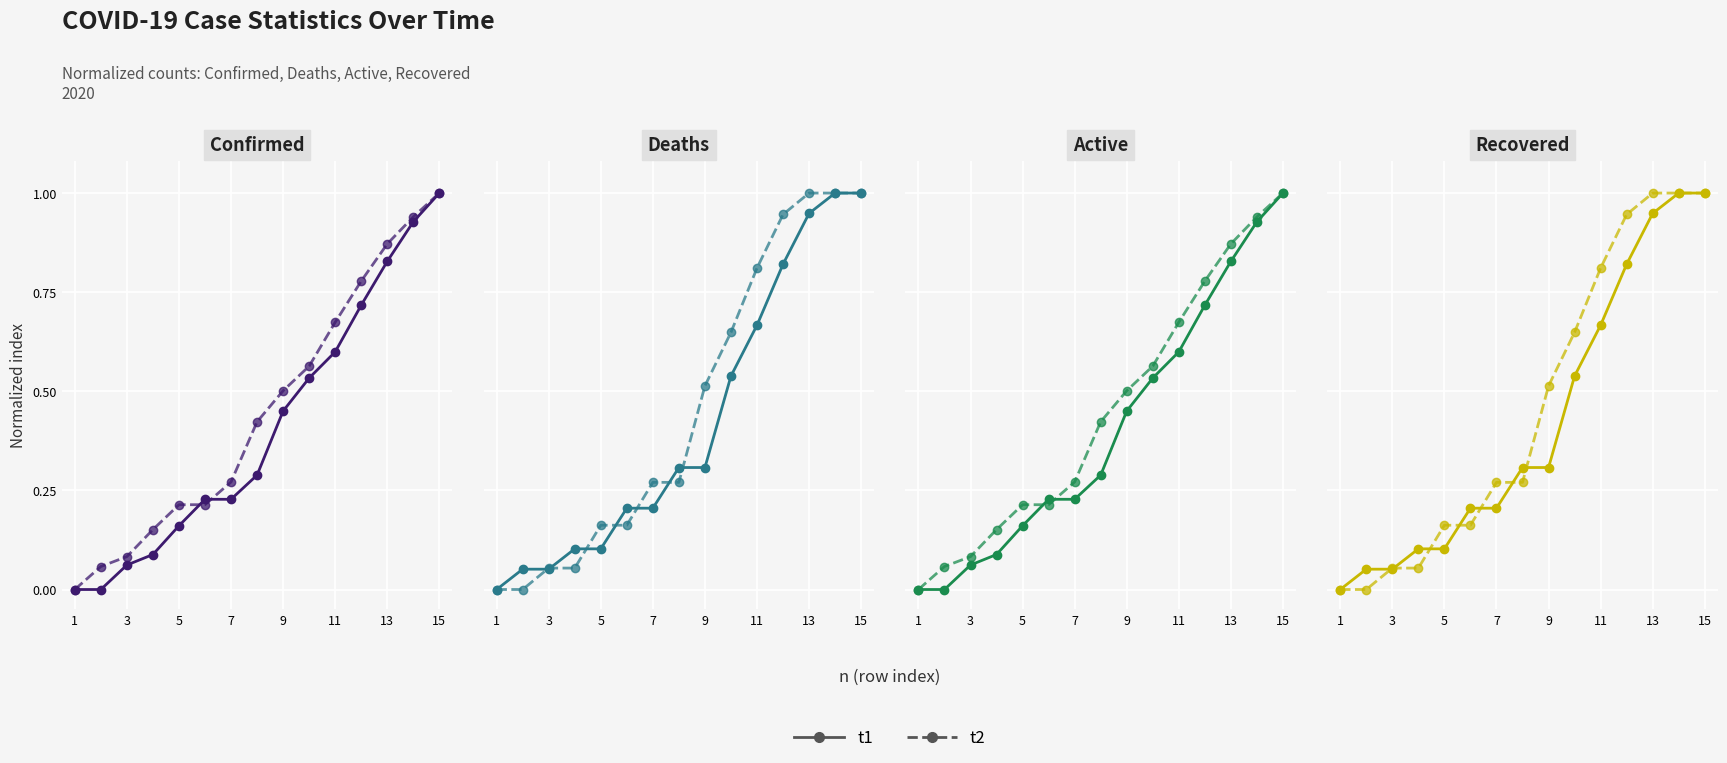

Which series changed the most between 9 and 14?

t1